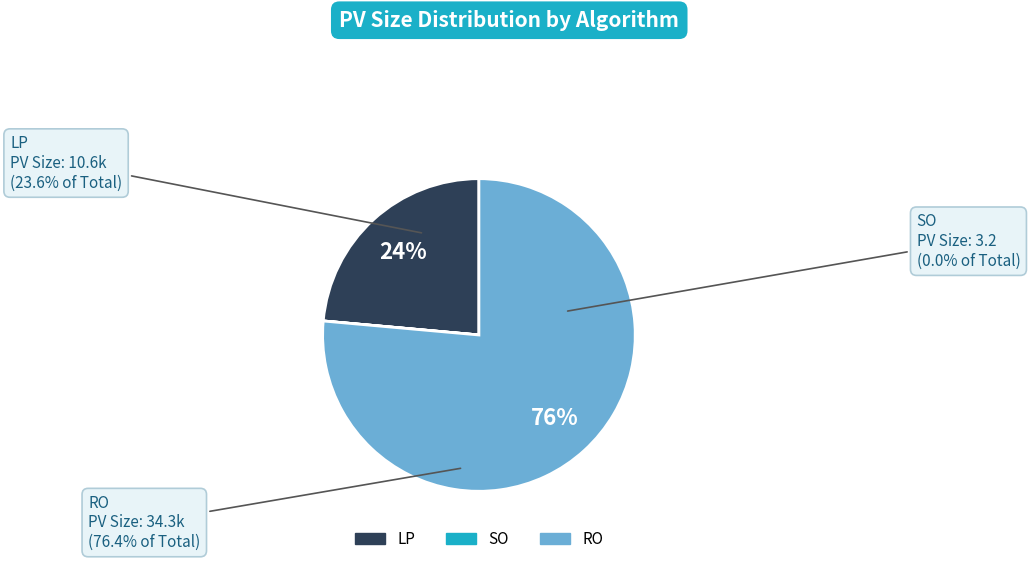

The RO slice represents 86% of the pie. True or false?

False